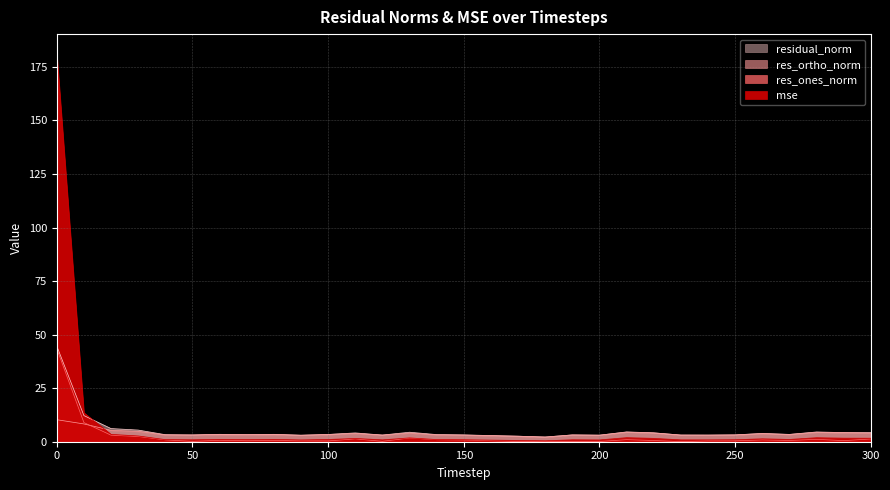

How many values in the res_ortho_norm series are below 3?

3